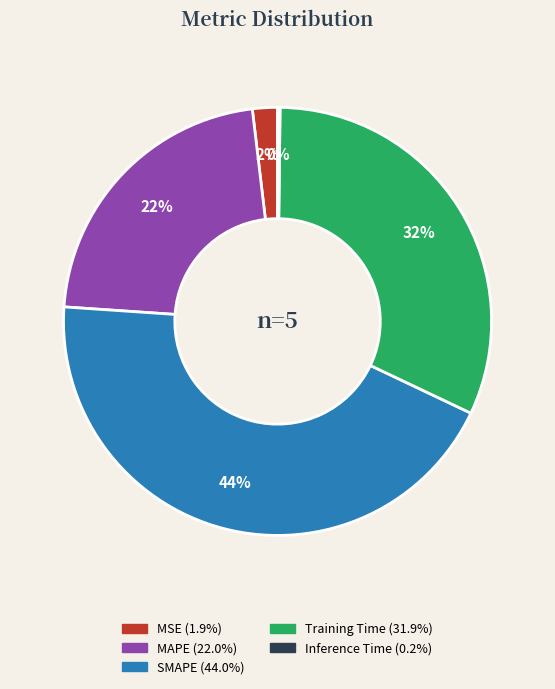

Between SMAPE and MAPE, which is larger?

SMAPE